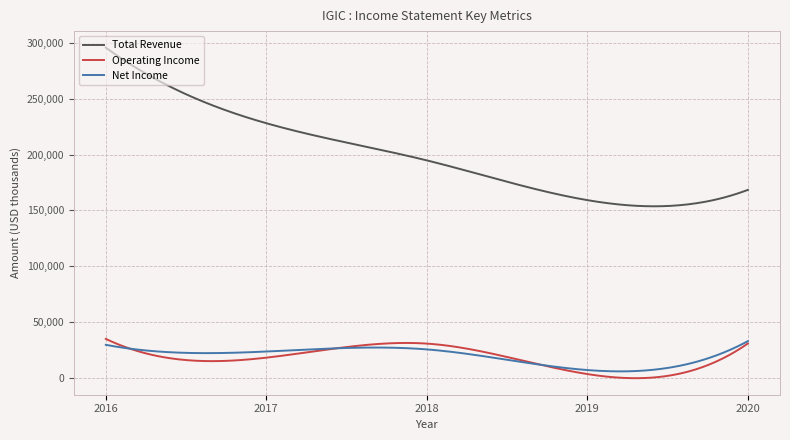

True or false: Total Revenue and Net Income intersect in this chart.

False